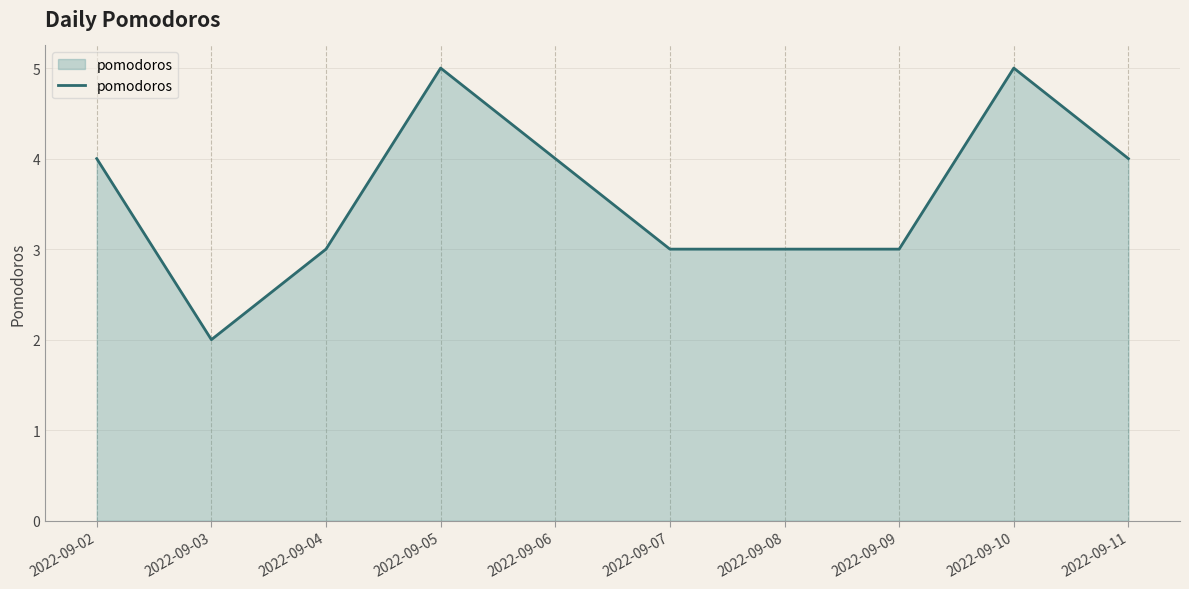

The chart shows a value of 4 at 2022-09-04. True or false?

False